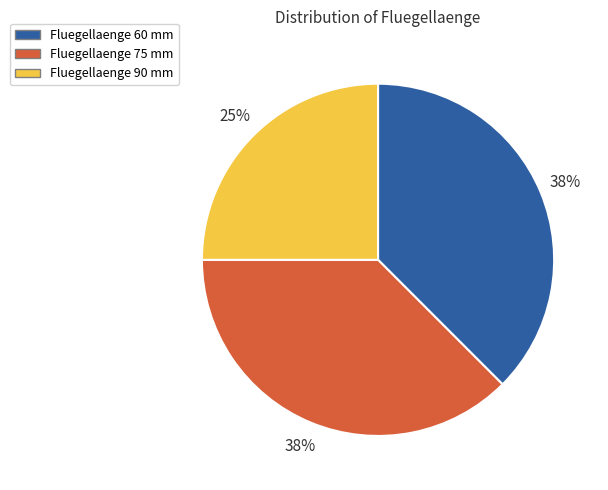

What is the ratio of the value at Fluegellaenge 90 mm to the value at Fluegellaenge 75 mm?

0.7